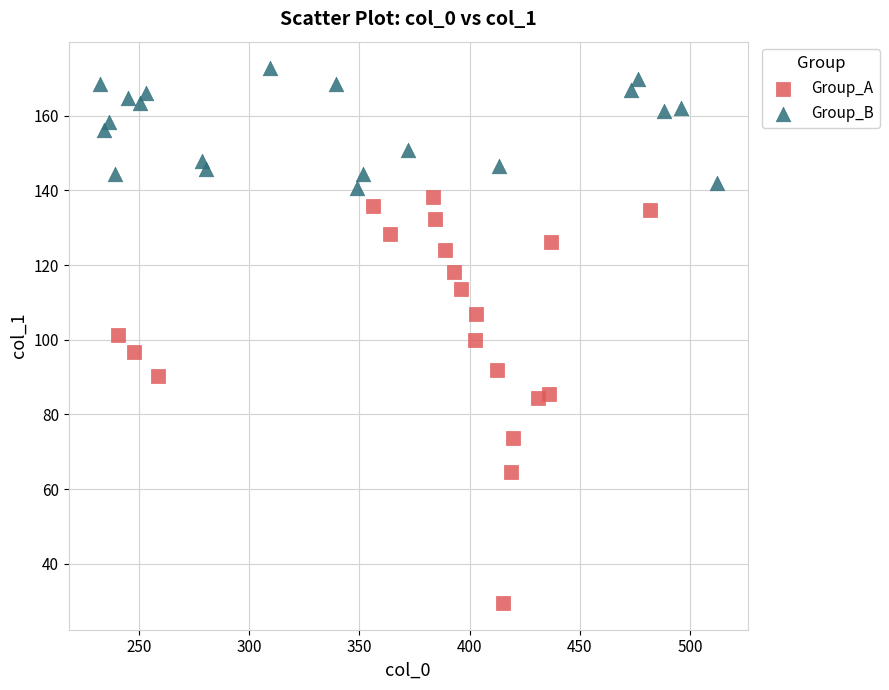

Which series reaches the maximum Y coordinate?

Group_B